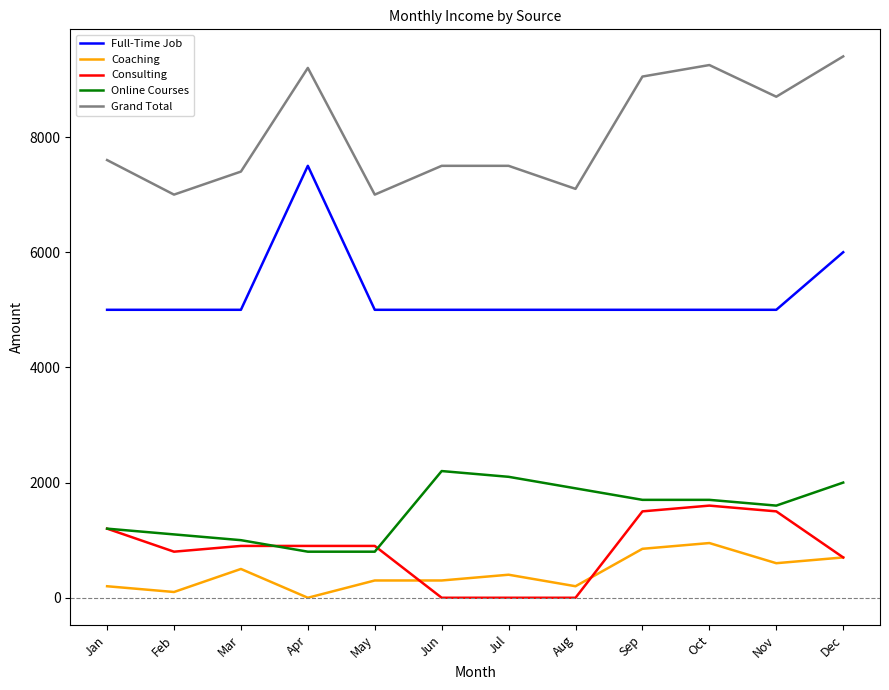

The Coaching series shows 400 at Jul. True or false?

True